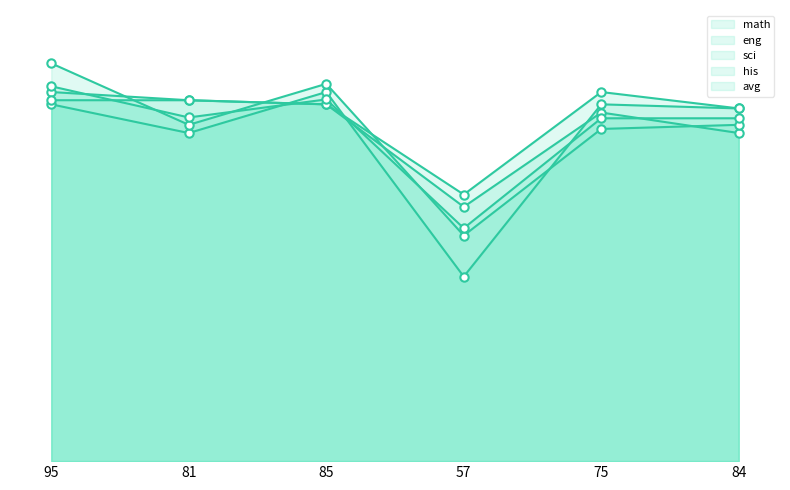

What is the difference between the maximum and second lowest values in the his series?

4.0